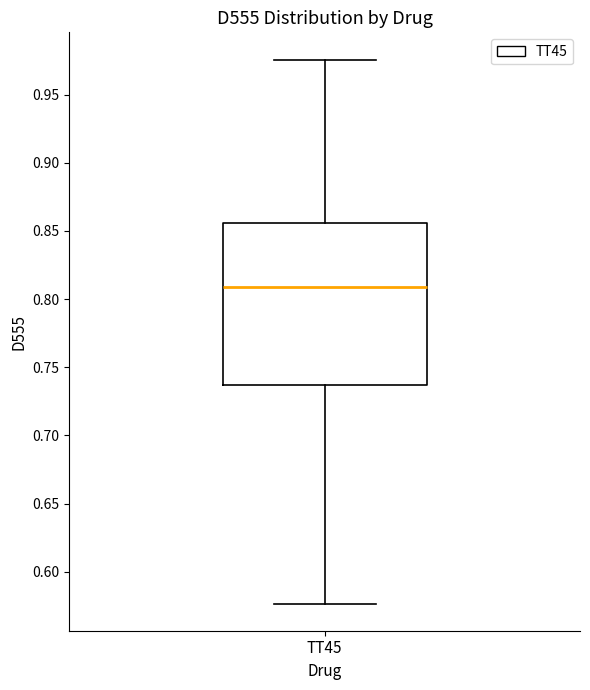

Transcribe this box plot: give where the median line is, the range the box spans, and where the two whiskers end, as read against the y-axis. The values are not printed on the chart, so give them approximately, as read against the axis.

median 0.810, box 0.735 to 0.855, whiskers 0.575 to 0.975